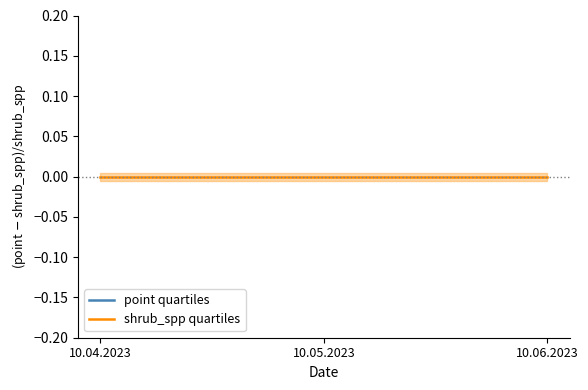

Which has a higher value, 10.05.2023 or 10.04.2023?

10.05.2023